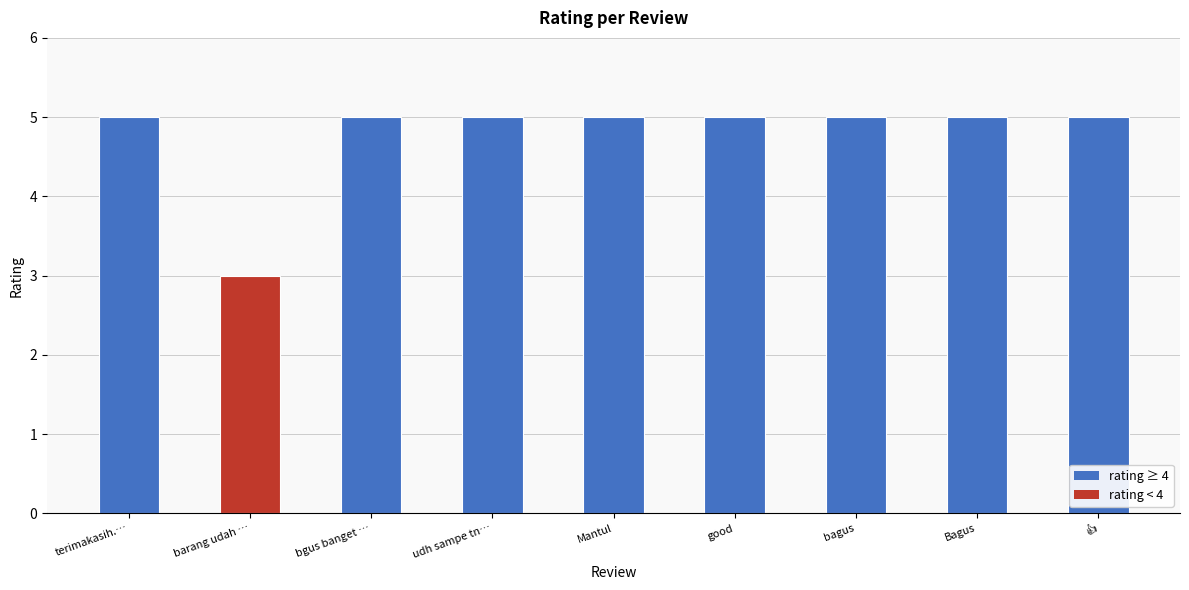

What value does the data have at good?

5